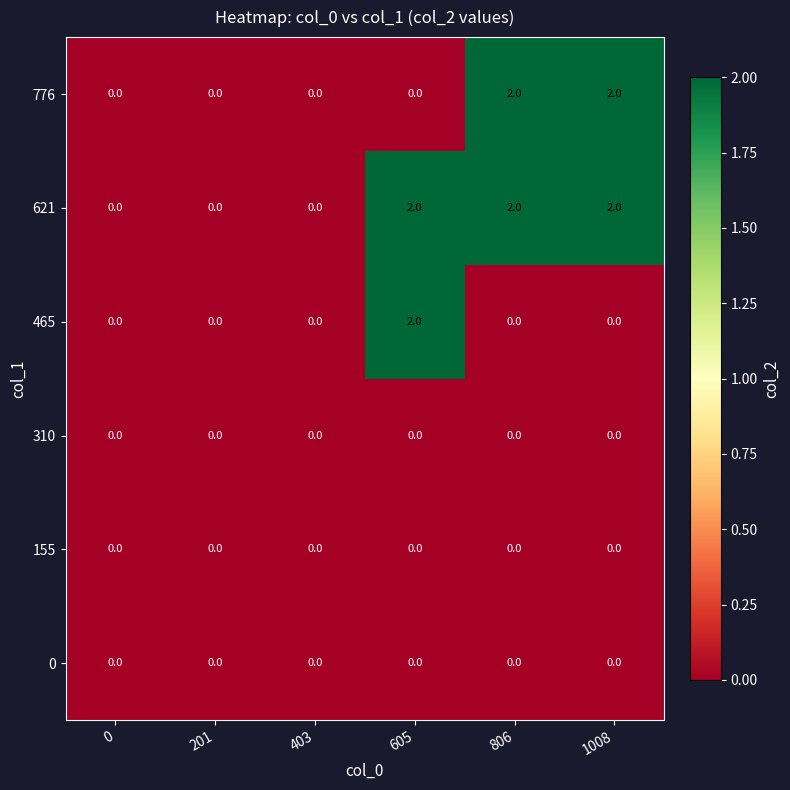

Count the 465 values in the range 0 to 1.

5